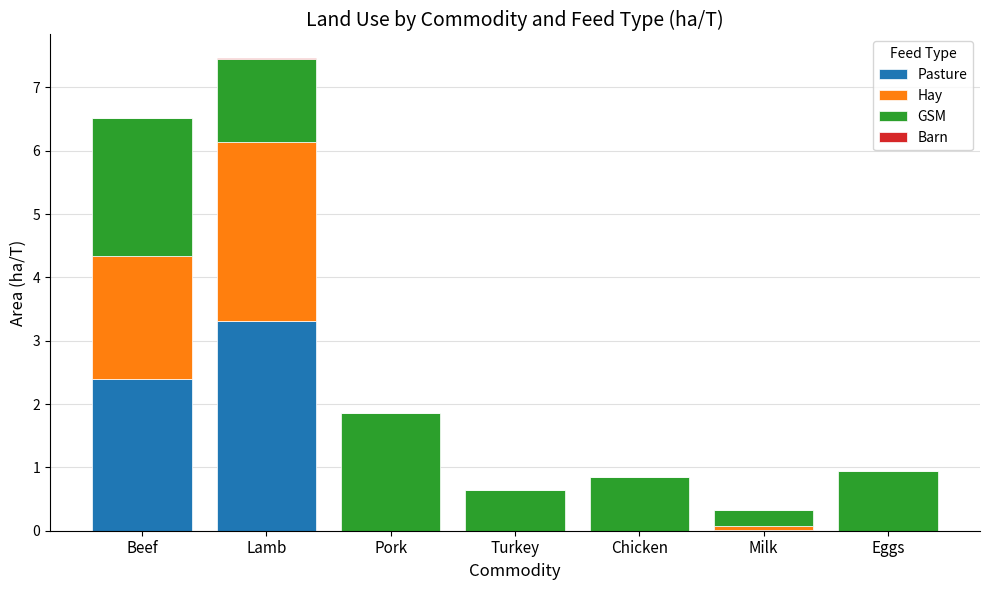

At which category is the sum across all series the highest?

Lamb